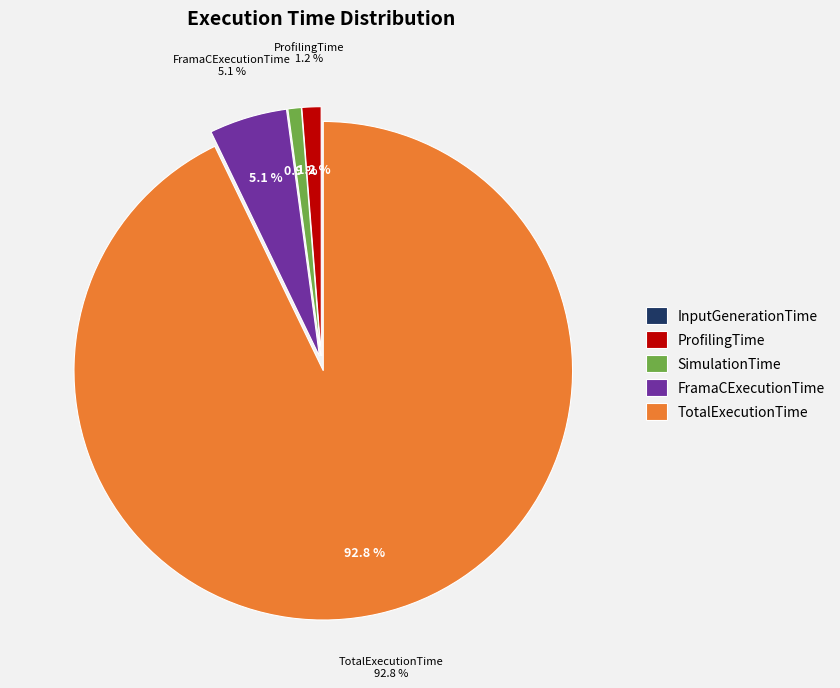

The InputGenerationTime slice represents 1% of the pie. True or false?

False